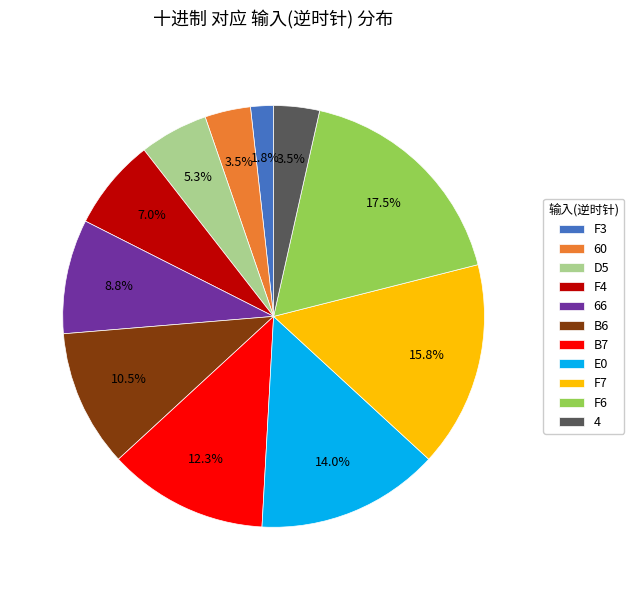

To the nearest percent, what portion does D5 represent?

5%